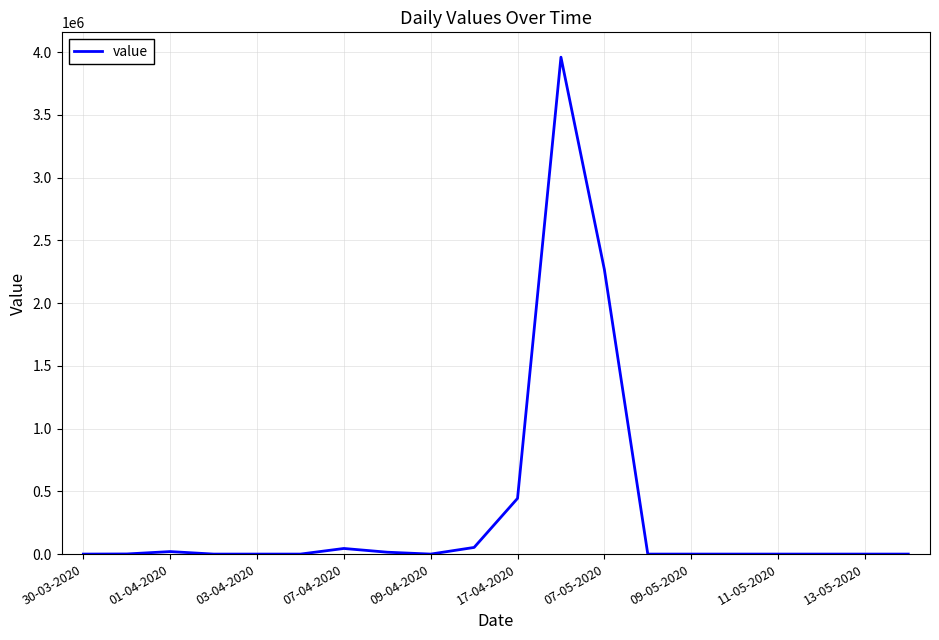

What is the maximum value shown in the chart?

3959800